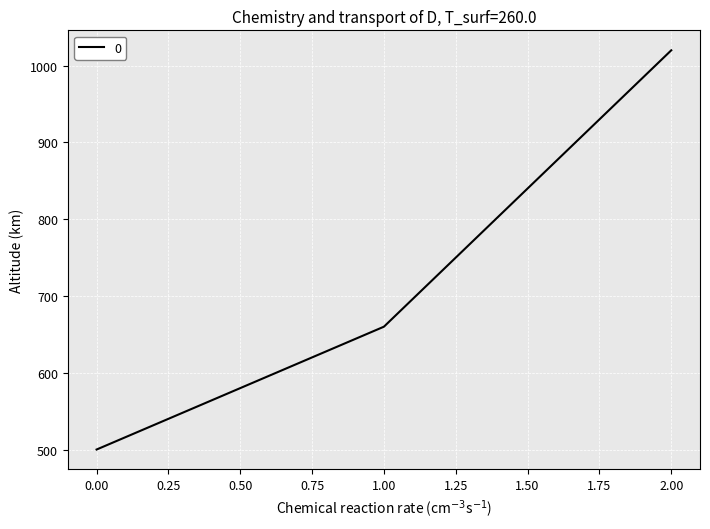

Reading left to right, transcribe all the data shown in this chart.

500	660	1020